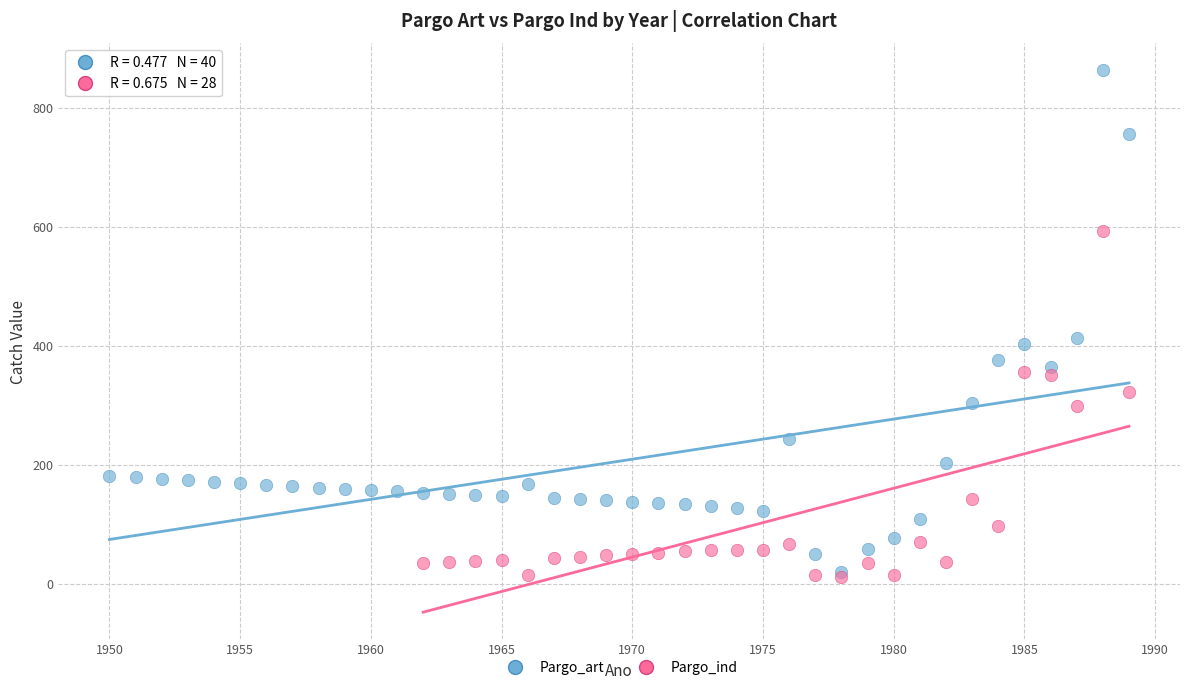

Which series has the widest spread of Y values?

Pargo_art